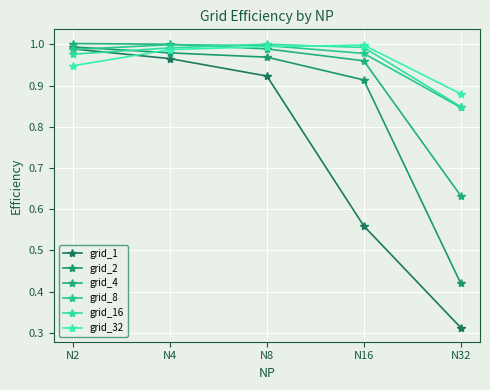

Does the chart have visible grid lines?

Yes